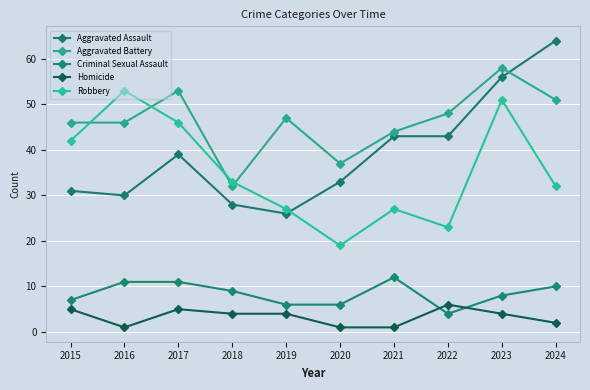

Does the chart have visible grid lines?

Yes